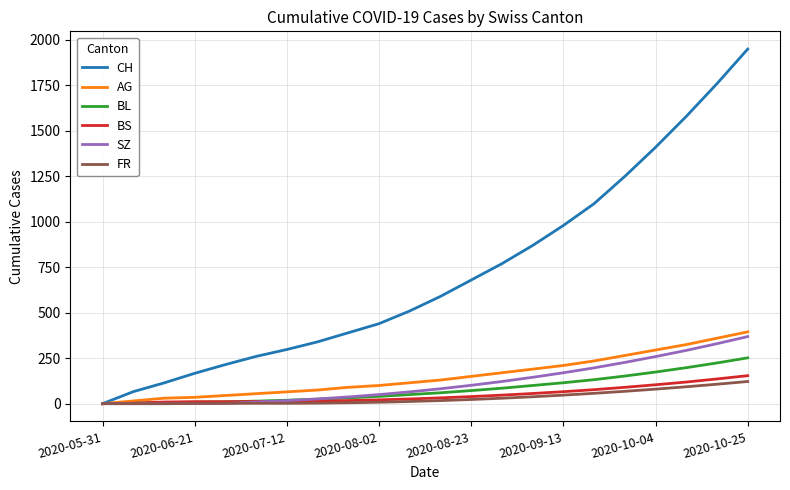

Rank the series by their maximum value, from highest to lowest.

CH, AG, SZ, BL, BS, FR